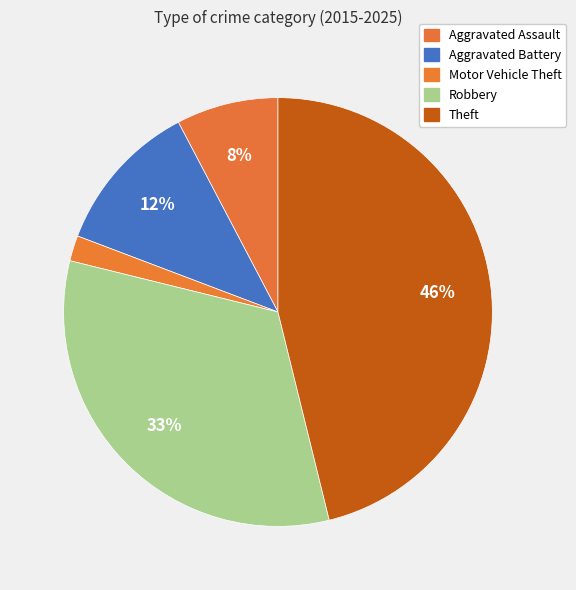

Do Aggravated Assault and Theft together represent more than half of the pie?

Yes